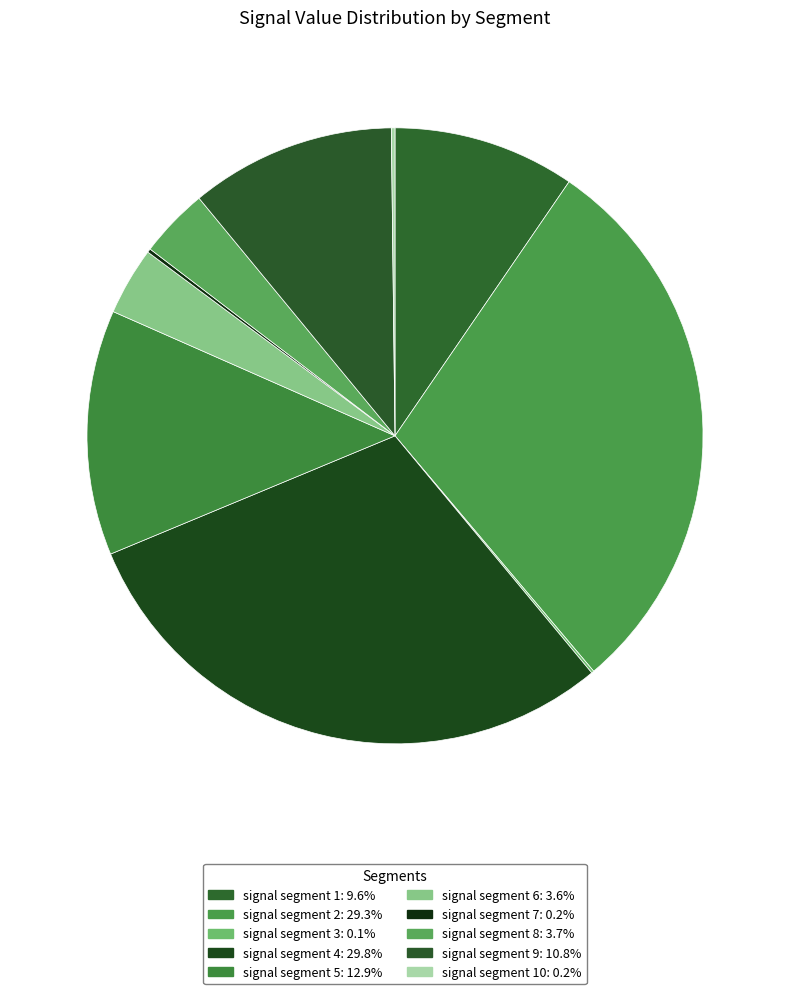

Is there a majority slice in this chart?

No